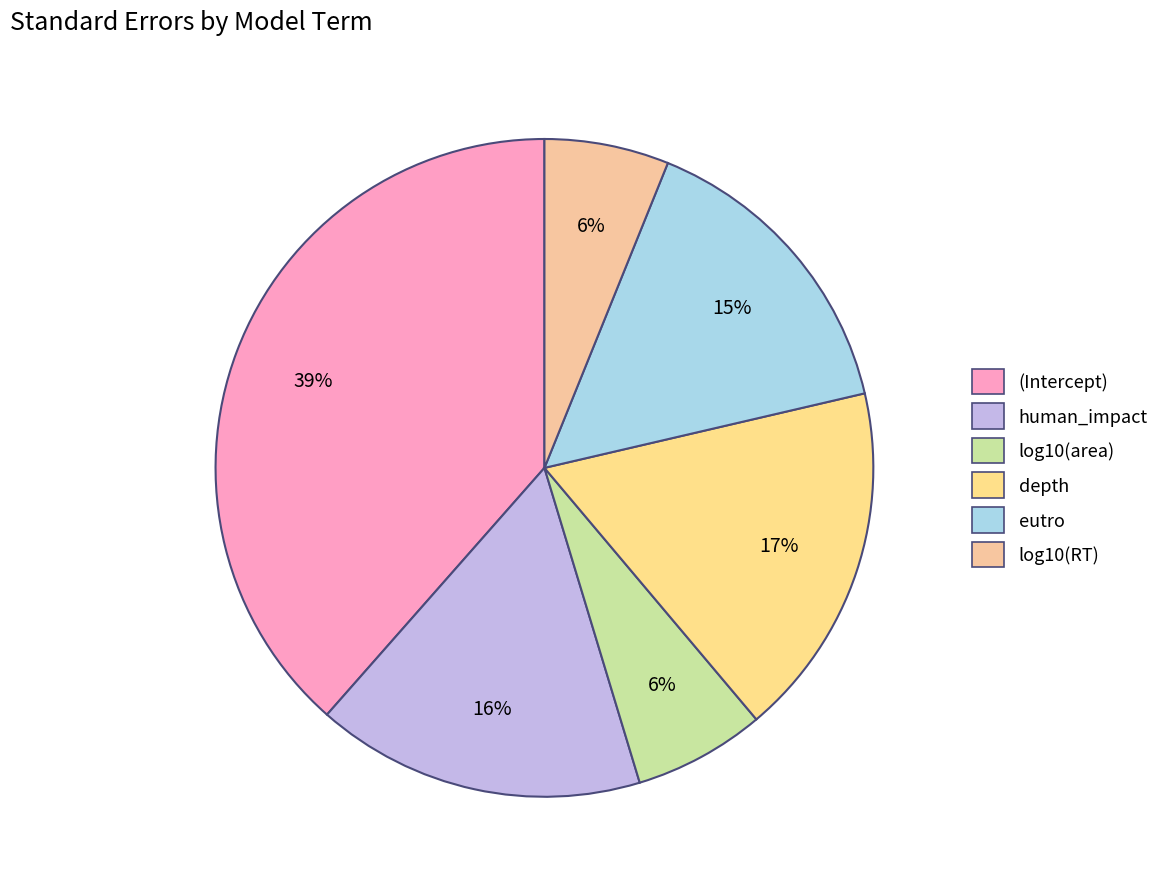

The log10(RT) slice represents 6% of the pie. True or false?

True